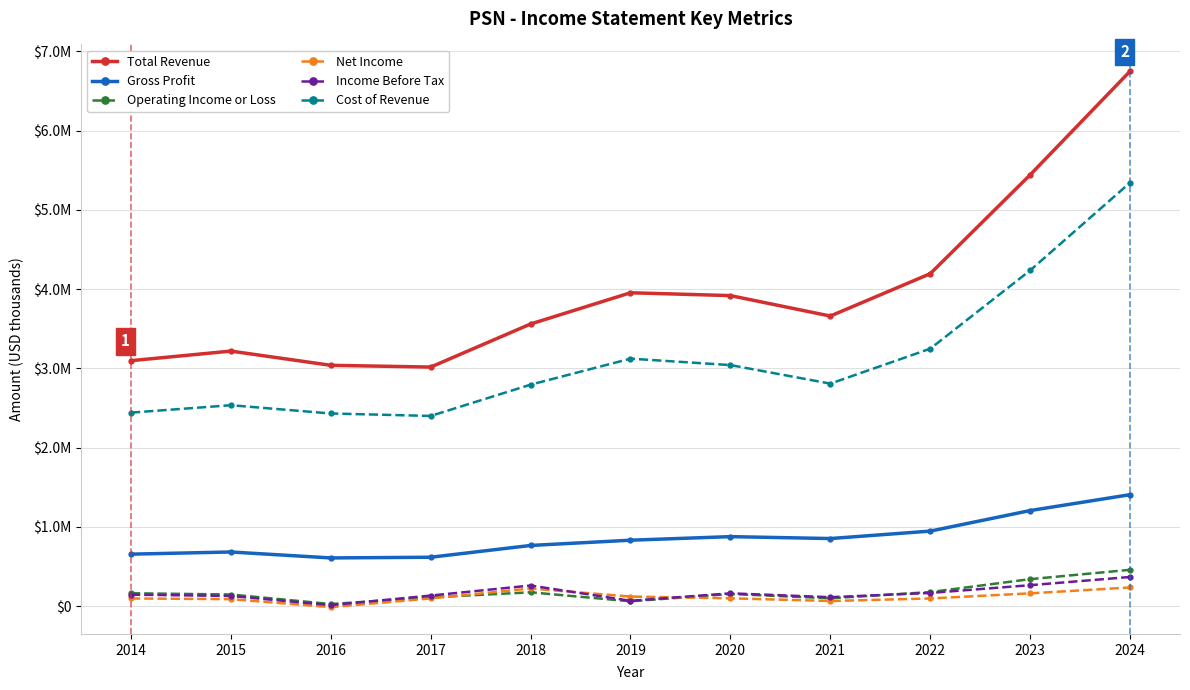

What is the difference between the second highest and second lowest values in the Cost of Revenue series?

1805500